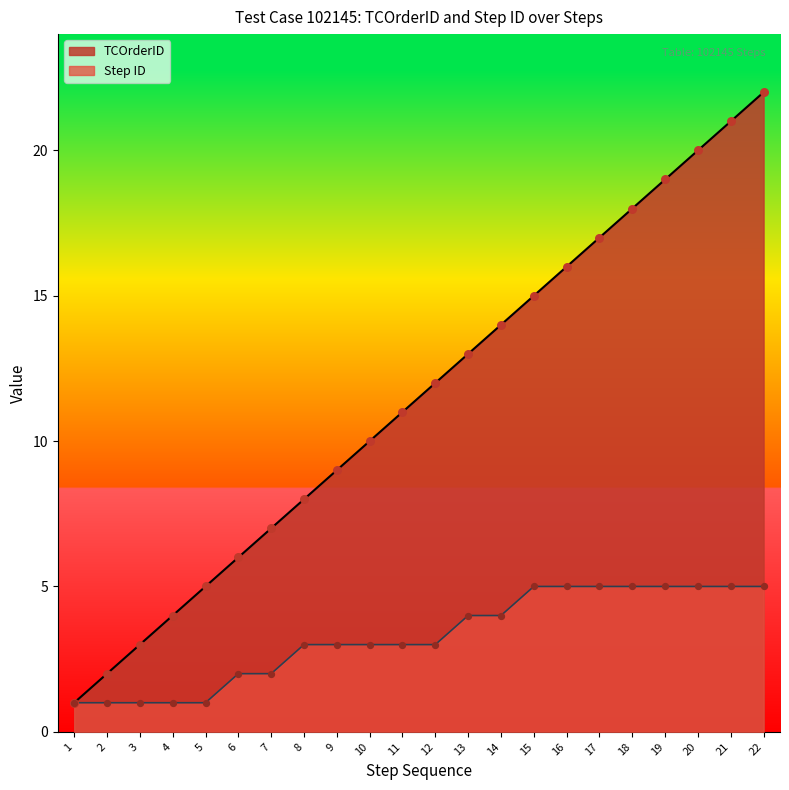

Which series has the largest total across all categories?

TCOrderID